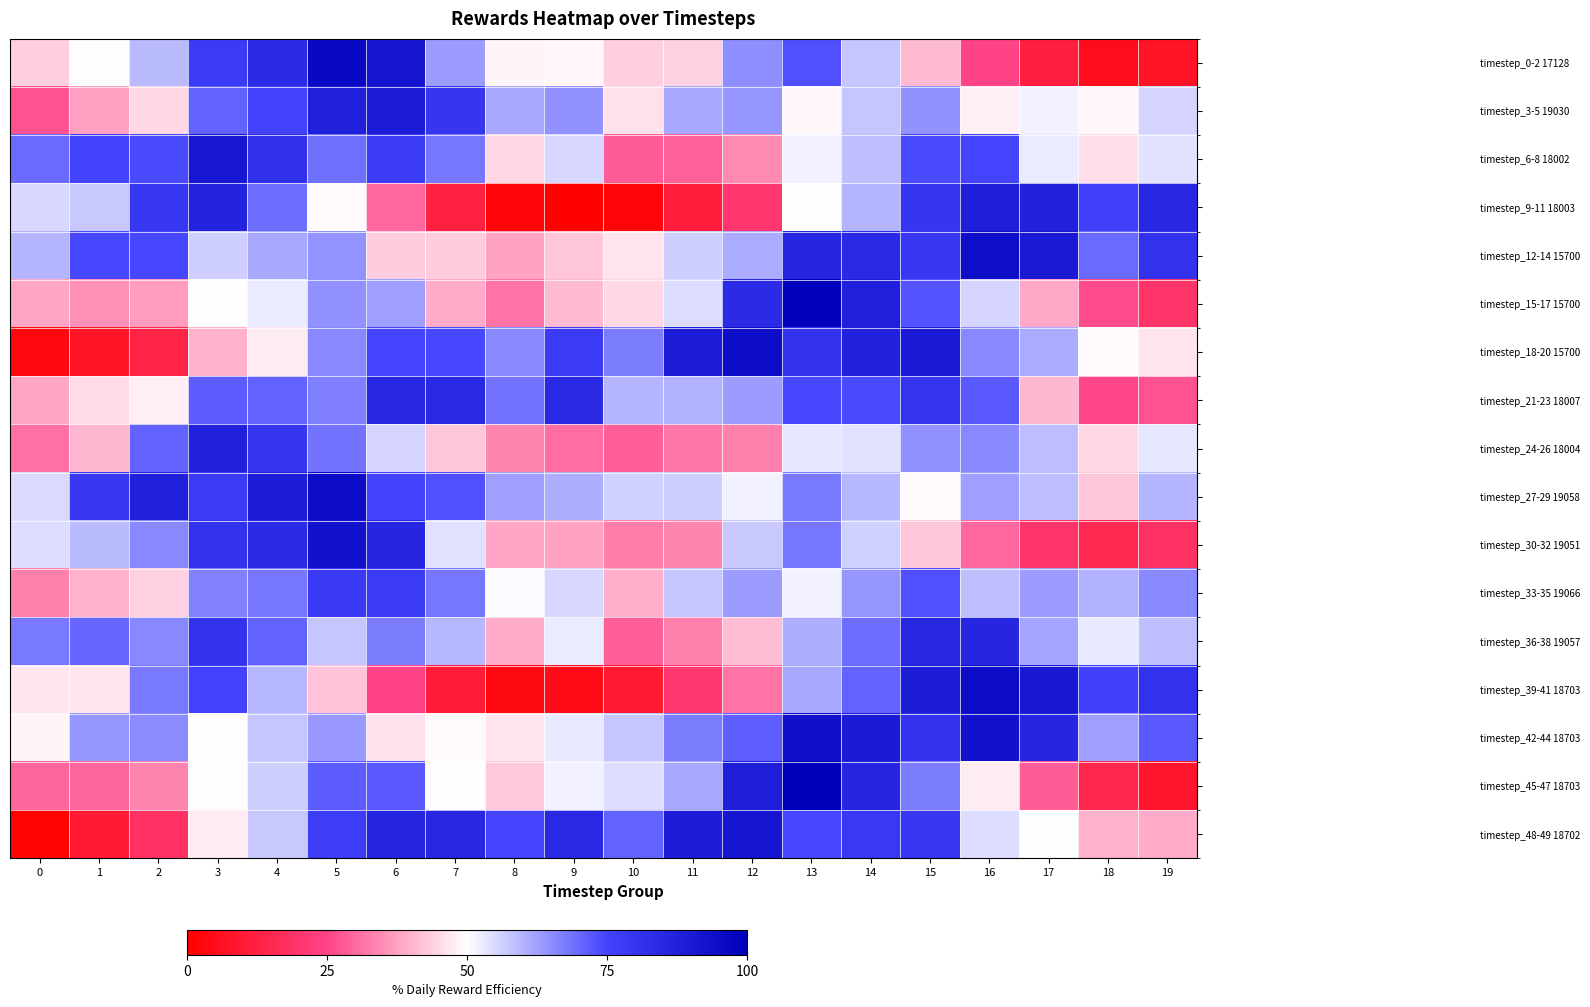

How many data points does each series have?

20